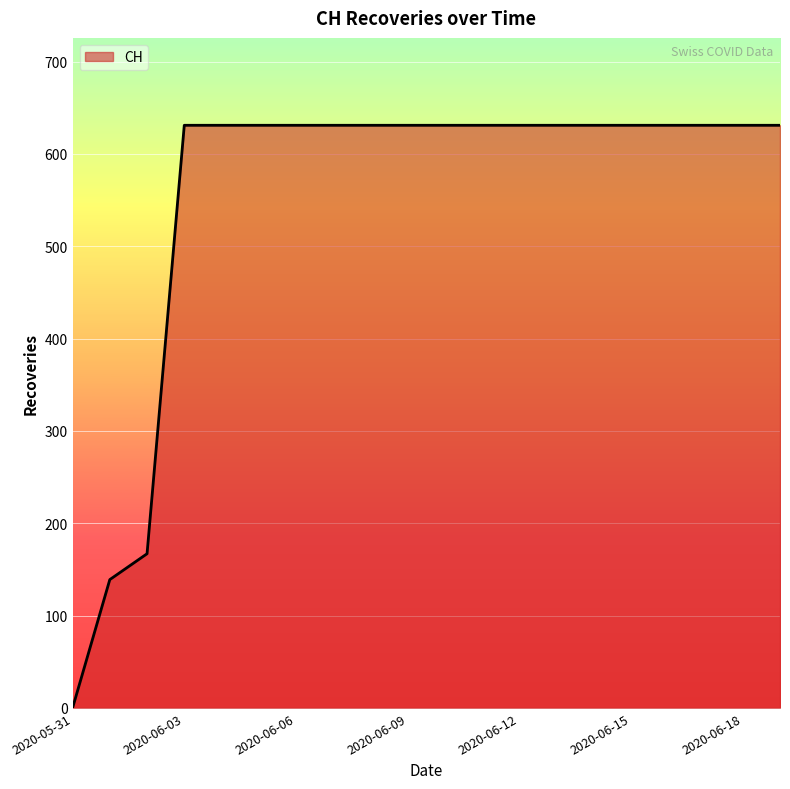

What is the difference between the maximum and minimum values?

631